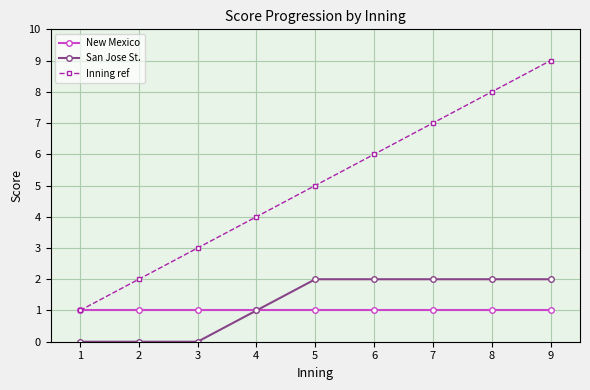

Which series changed the most between 2 and 5?

Inning ref